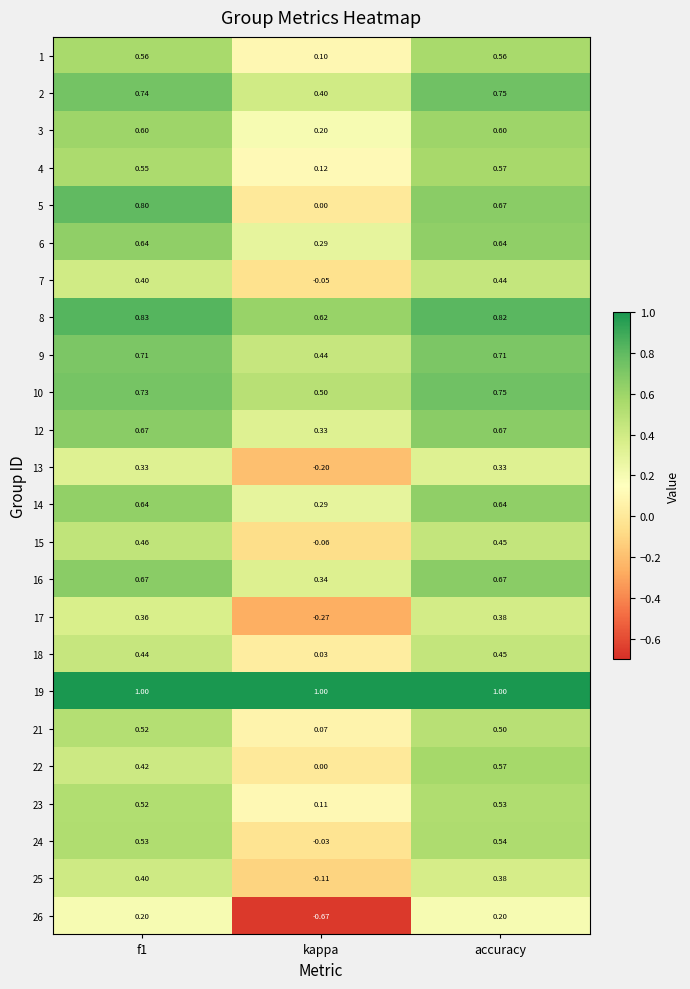

Which label corresponds to the smallest value in the chart?

kappa